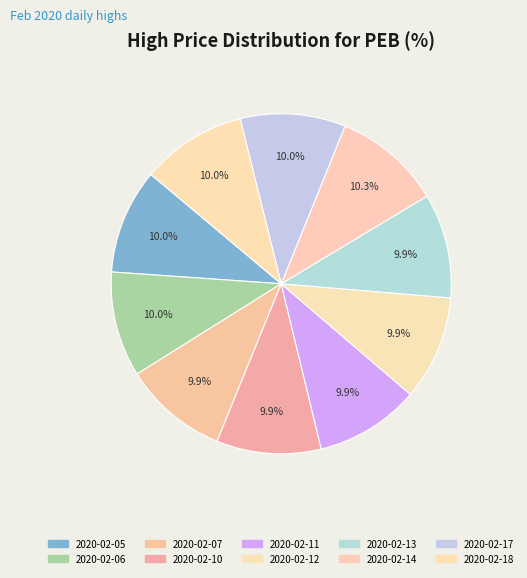

Count the number of slices in the pie.

10